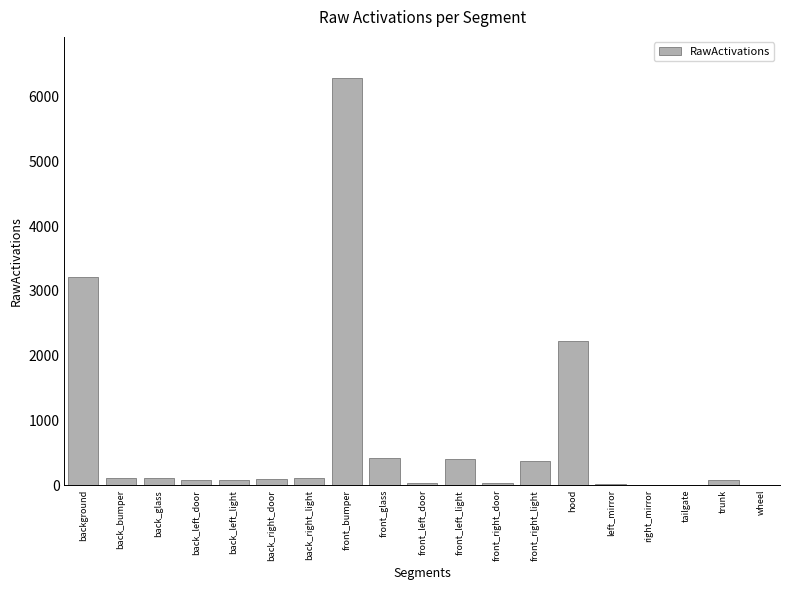

What is the sum of all values?

13680.0